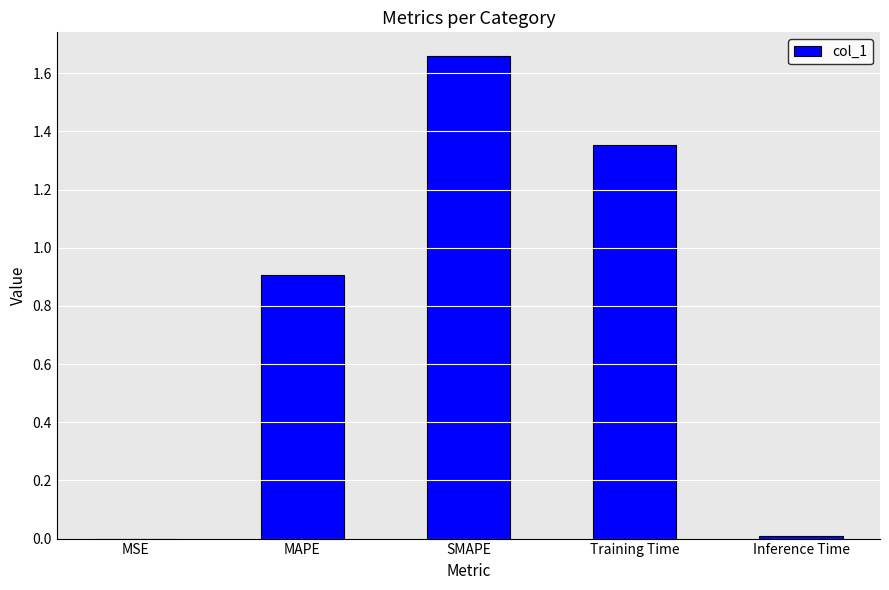

Count the number of data series in this chart.

1